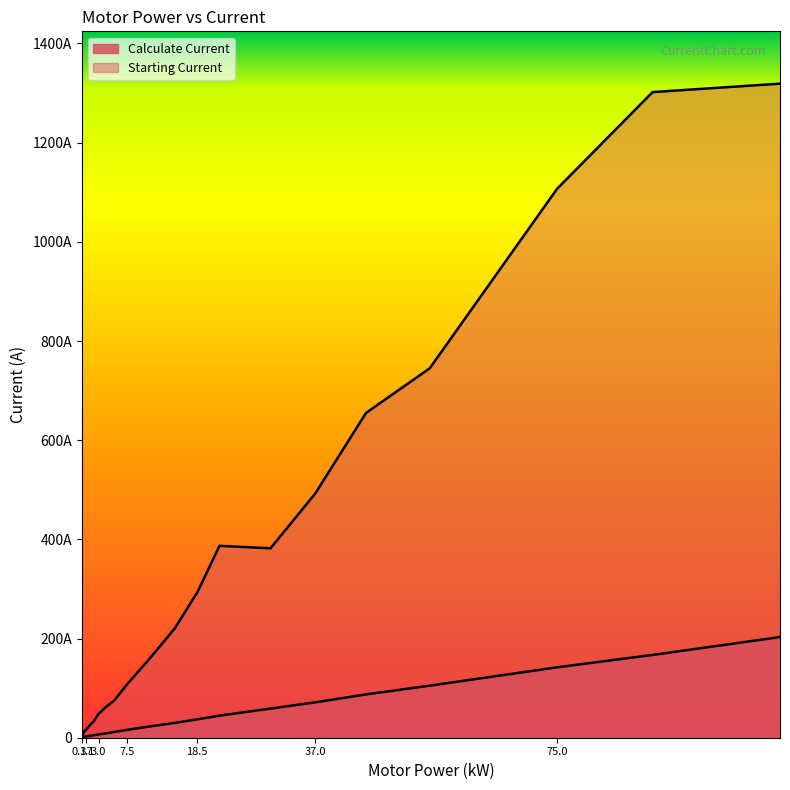

What position from the left is 22.0?

14